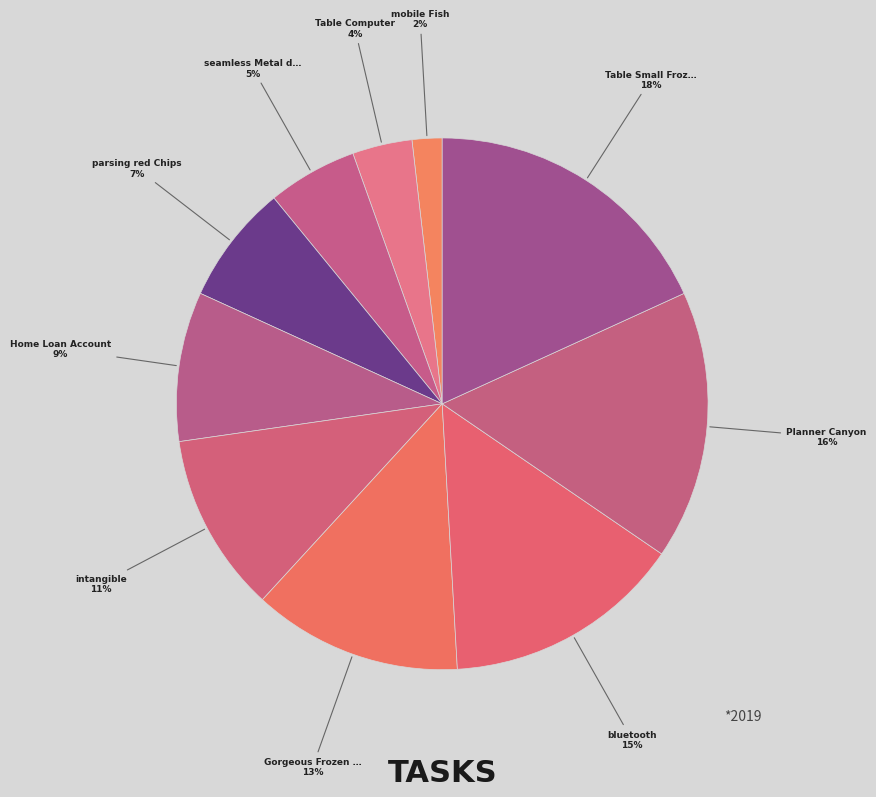

Is it true that Table Small Froz… is 27% of the pie?

False